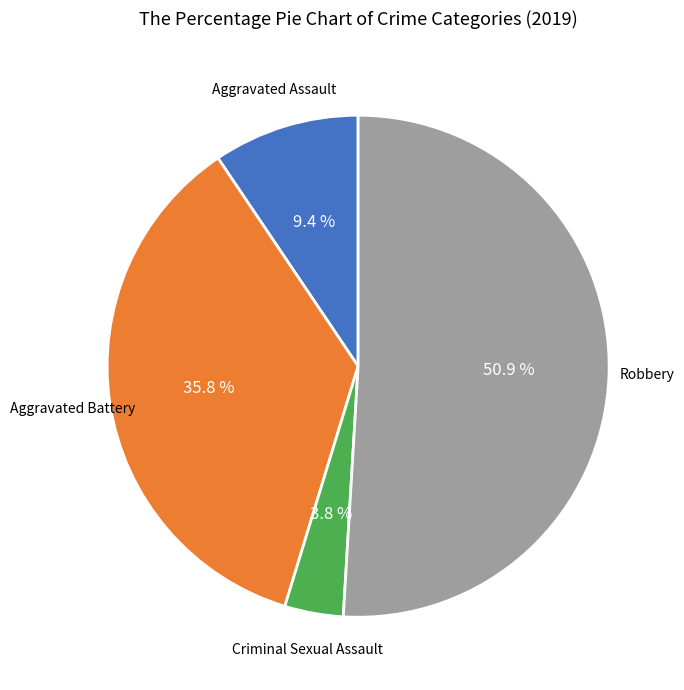

Is there any slice that represents more than half of the pie?

Yes